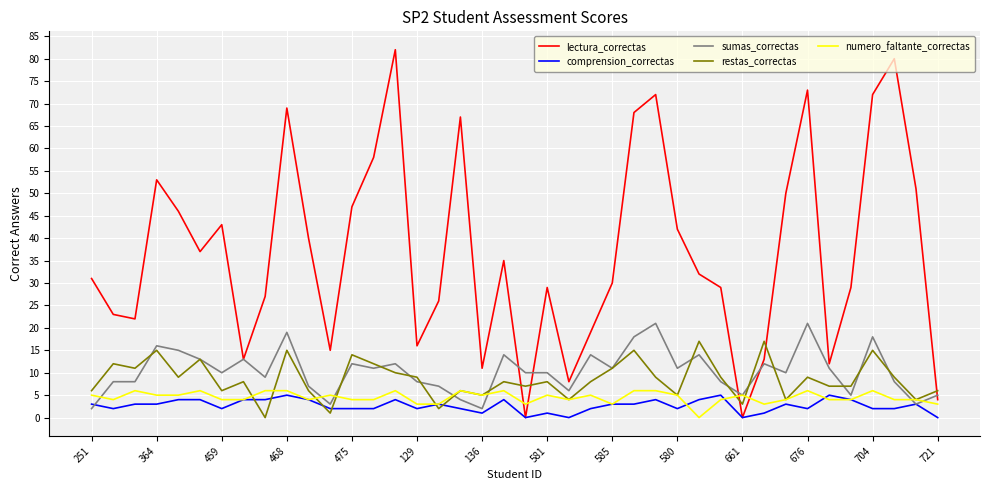

What is the maximum value shown in the chart?

82